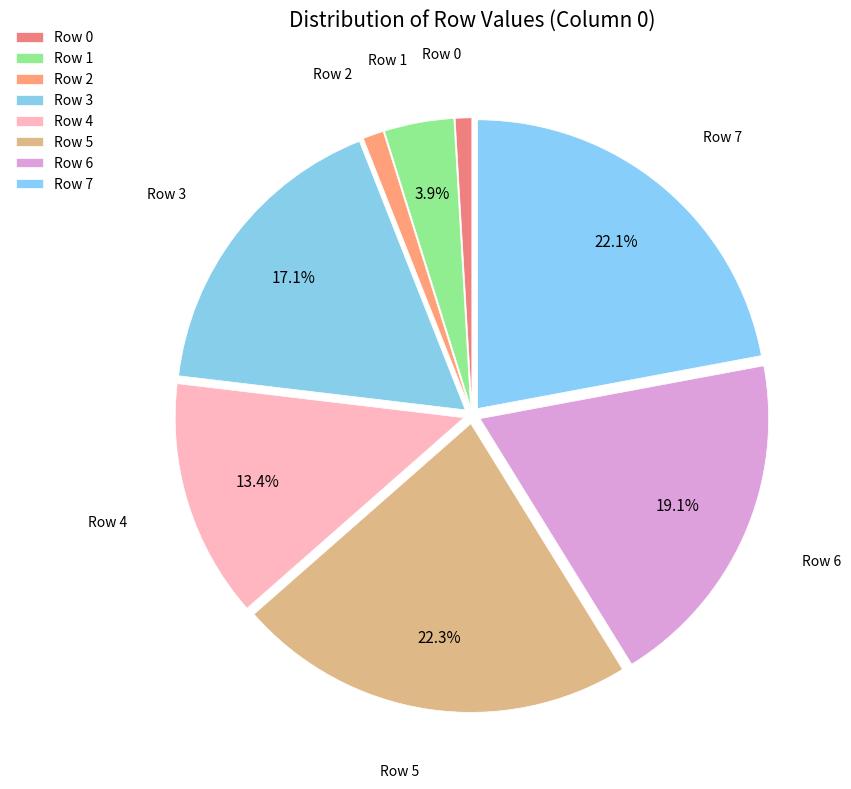

What is the change in value from Row 1 to Row 2?

-104644